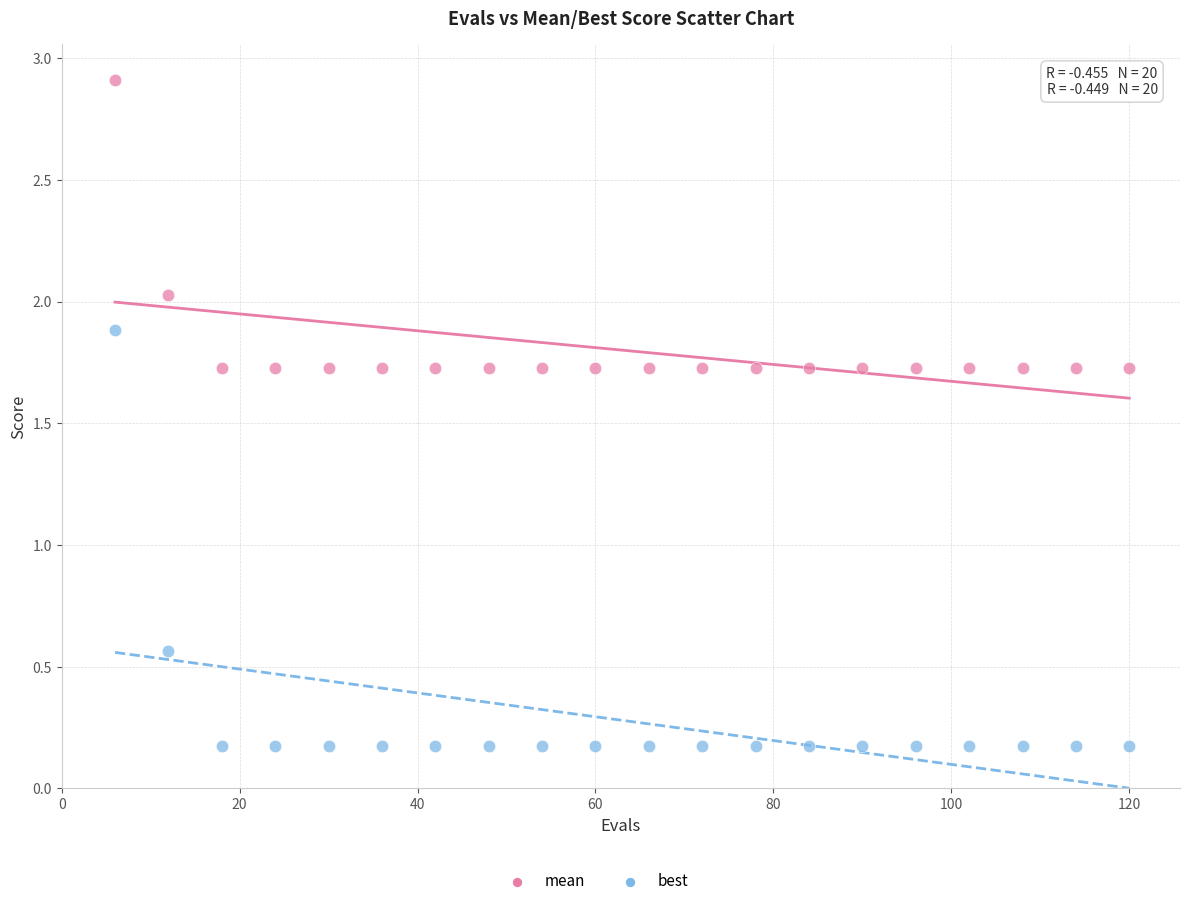

Across all data points, what is the range of Y values (max minus min)?

2.7